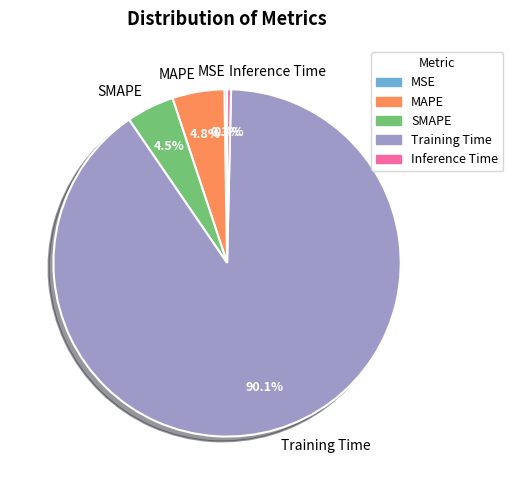

To the nearest percent, what is the combined percentage of Inference Time and Training Time?

90%